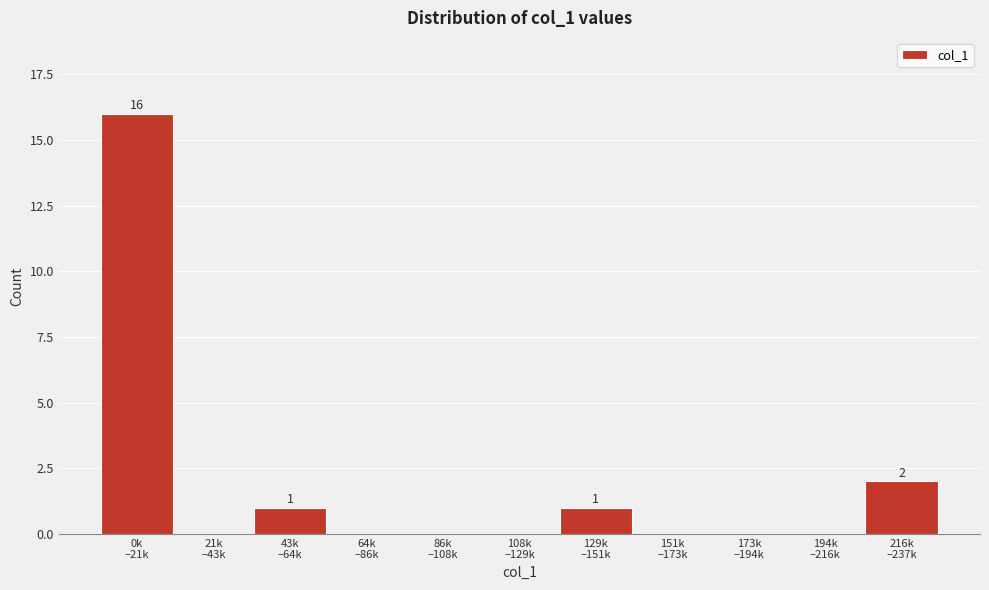

What is the sum of all values?

20